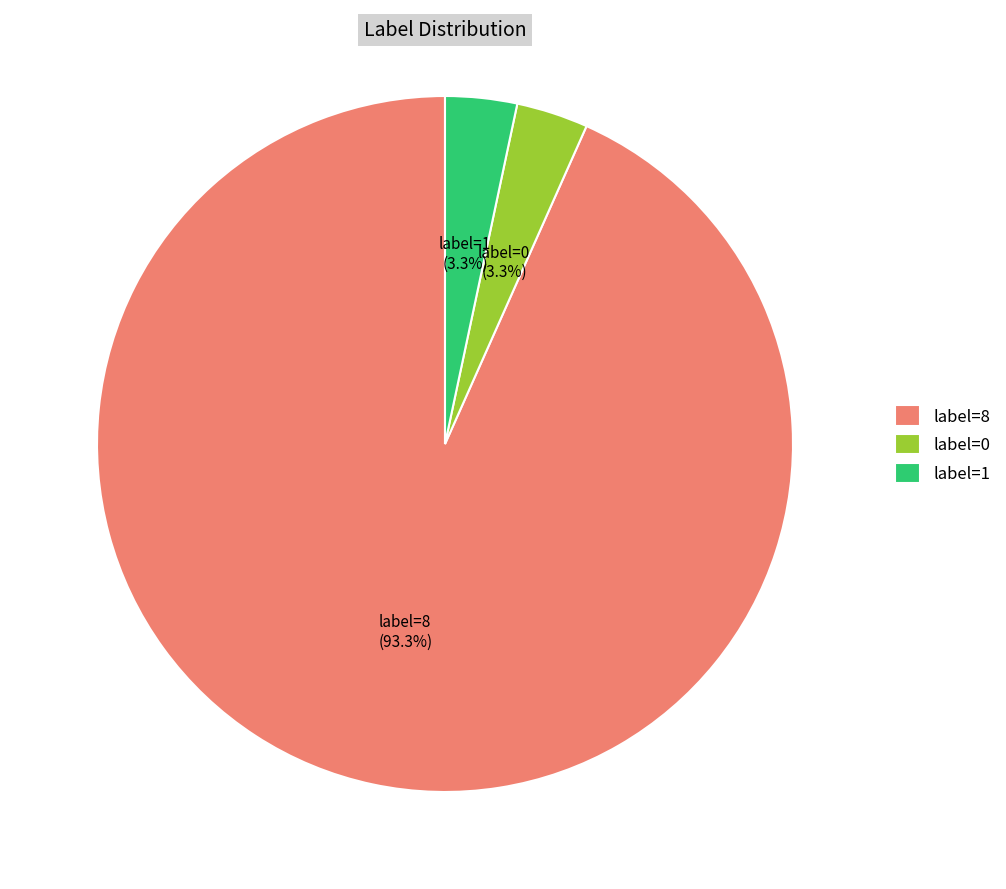

How many slices are in this pie chart?

3